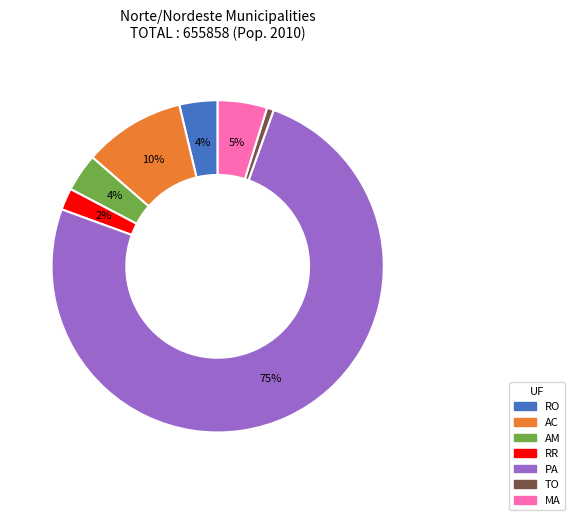

To the nearest percent, what portion does AM represent?

4%